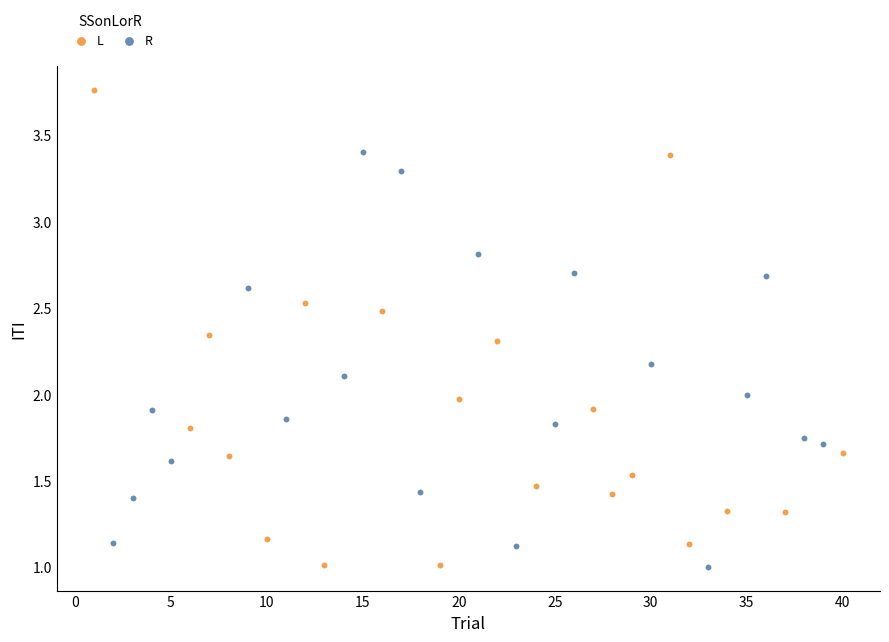

Which series has the widest spread of Y values?

L